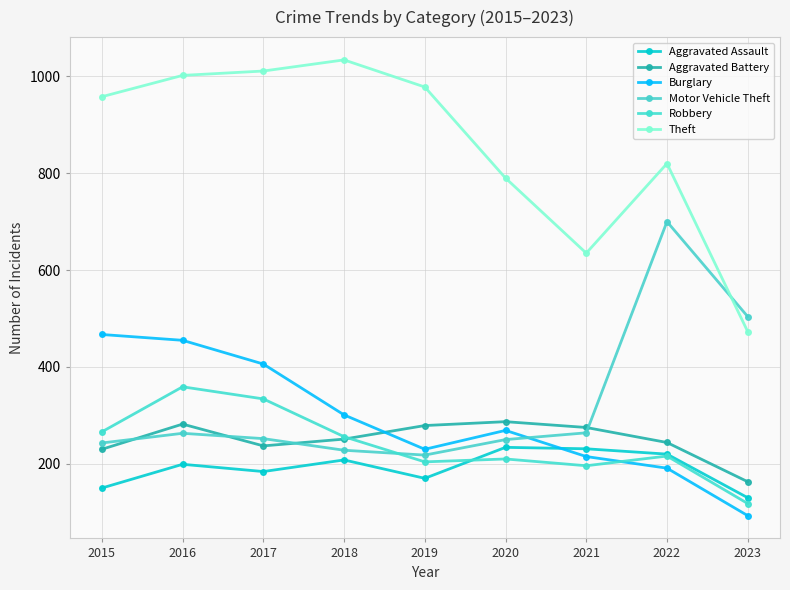

What is the difference between the second highest and second lowest values in the Motor Vehicle Theft series?

276